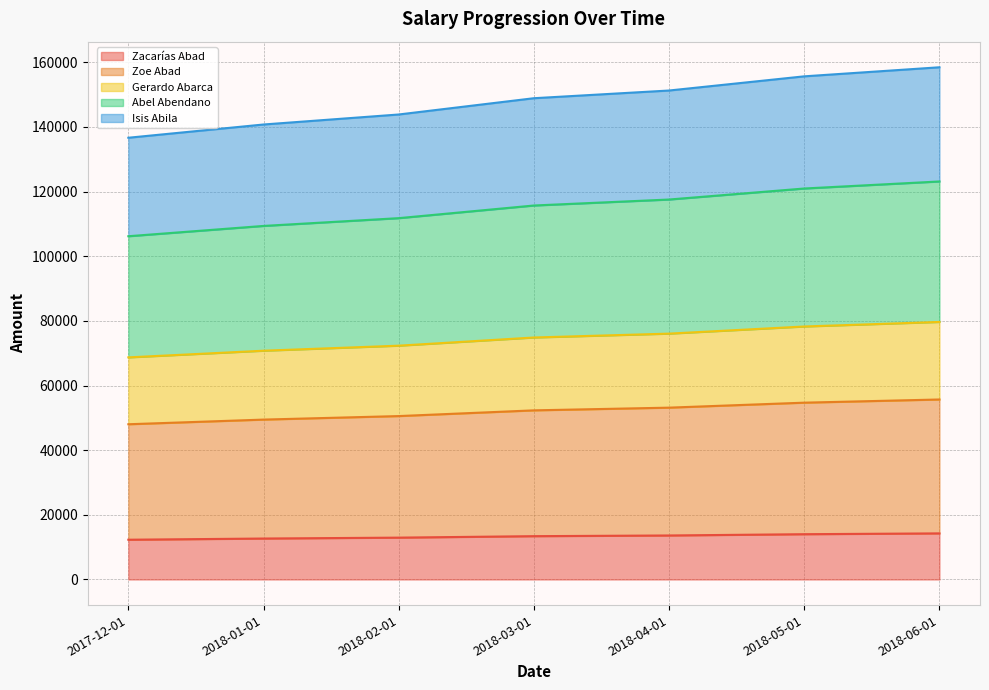

What is the label of the 4th point from the left?

2018-03-01